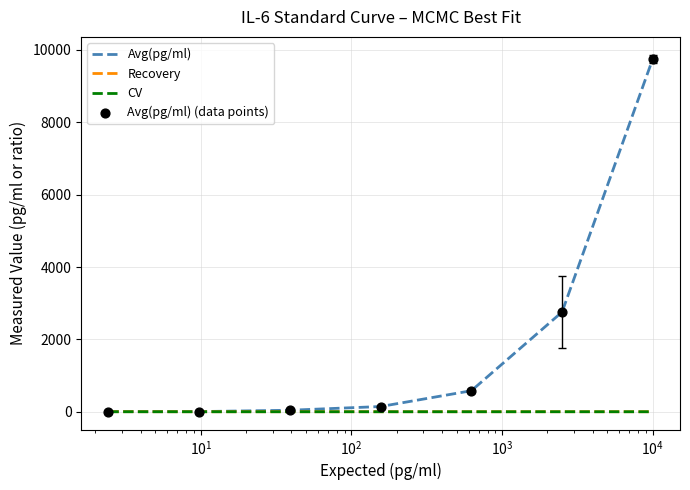

Which series has the largest total across all categories?

Avg(pg/ml)